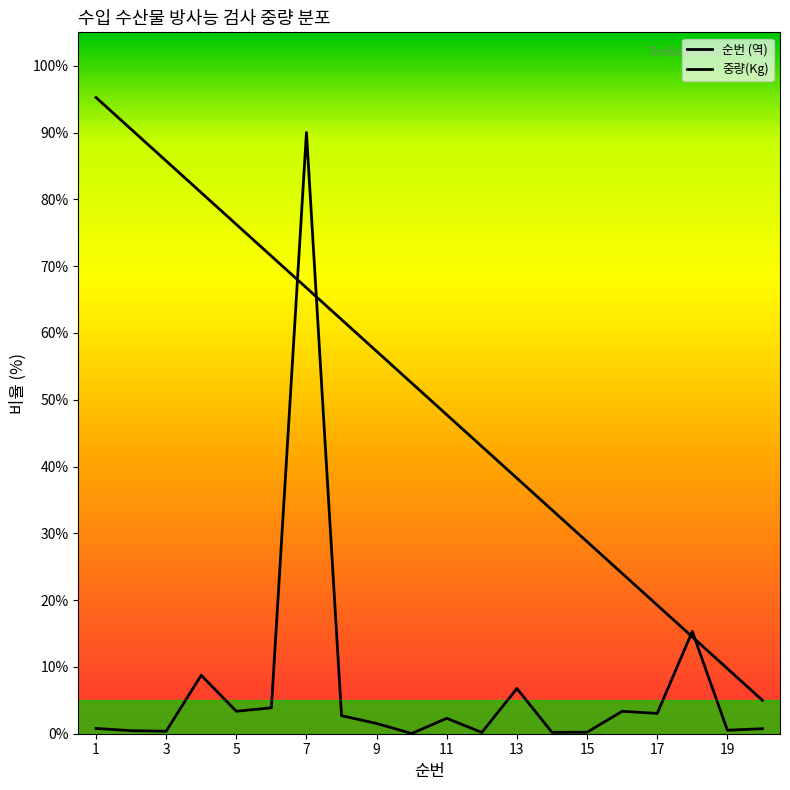

Rank the series by their average value, from highest to lowest.

순번, 중량(Kg)